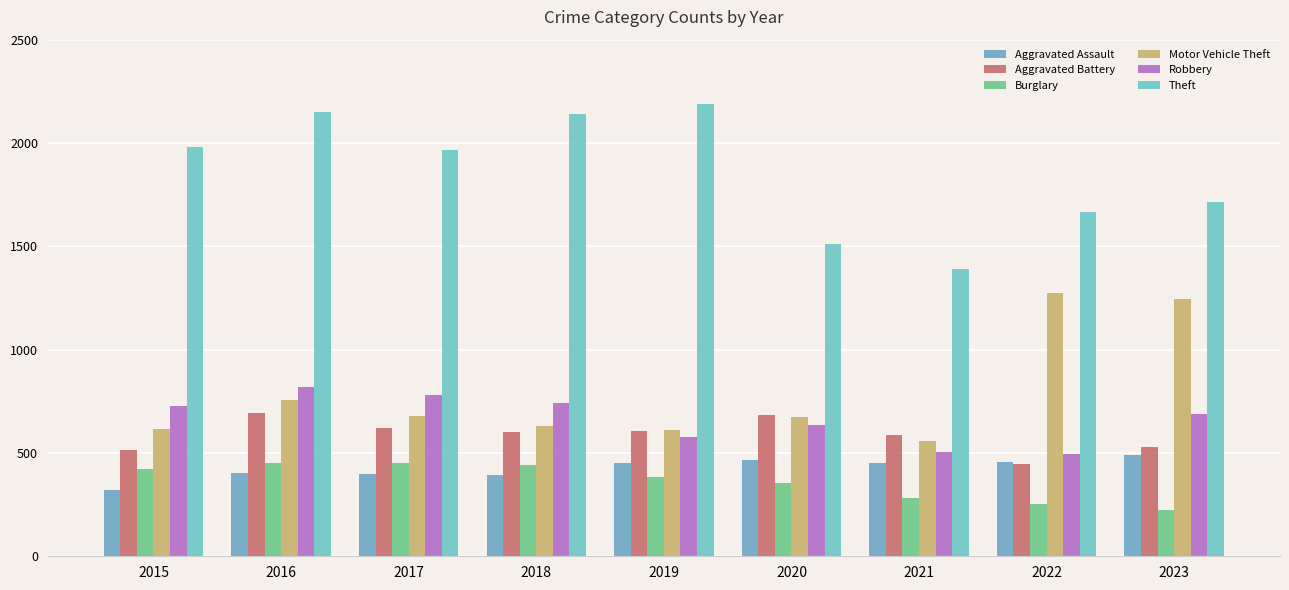

What is the value of the Motor Vehicle Theft bar at the 4th from the left?

631